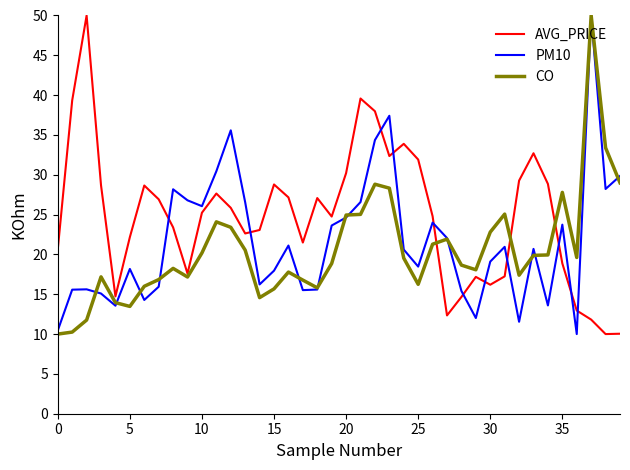

What is the sum of all CO values?

820.3